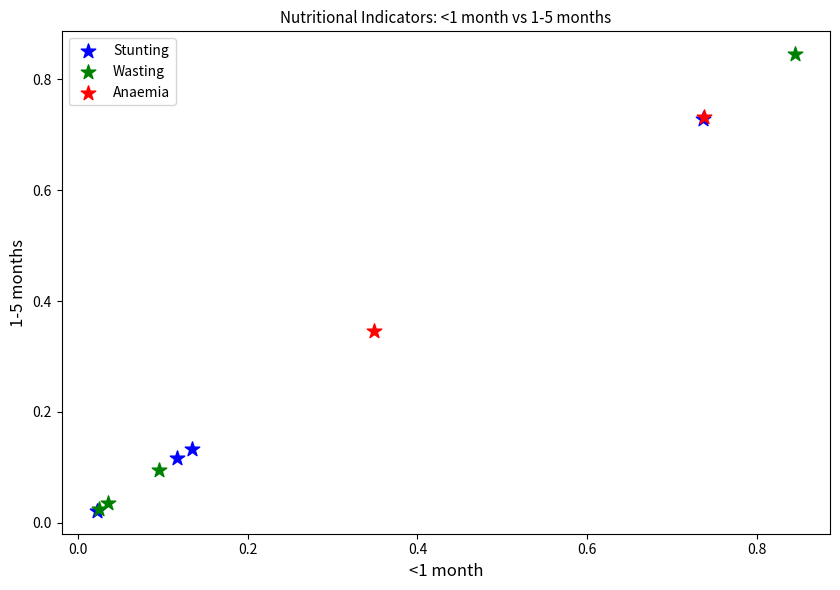

What are all the series names shown in the legend?

Stunting, Wasting, Anaemia